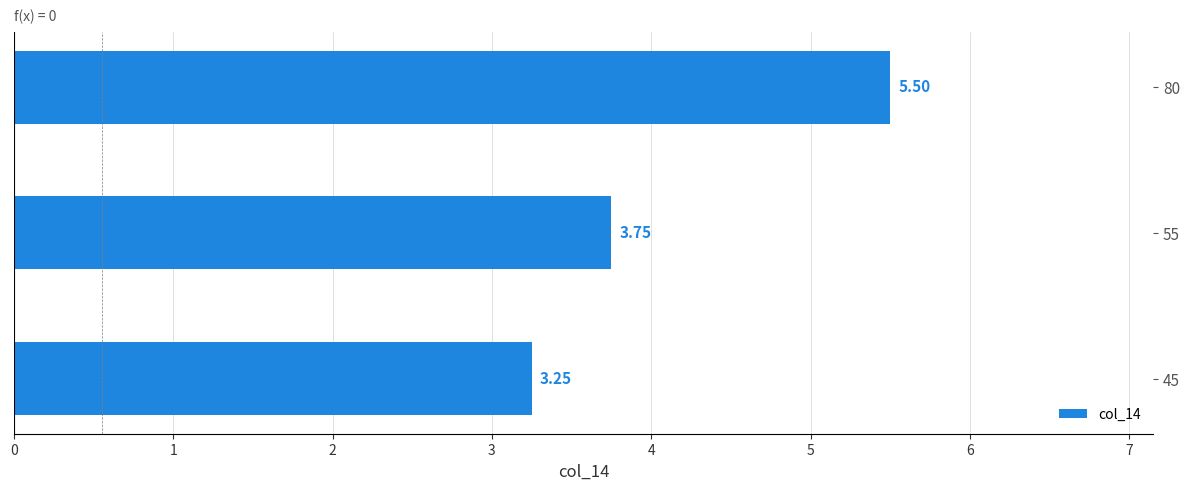

How many series are shown in this chart?

1